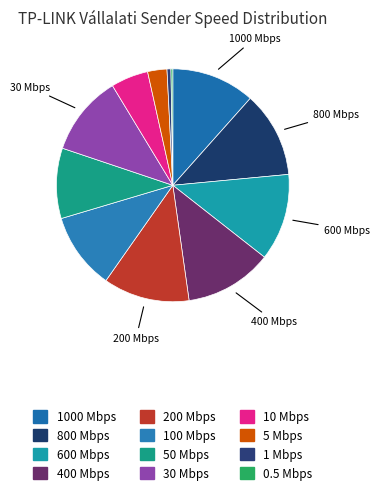

Which category has the biggest portion of the pie?

400